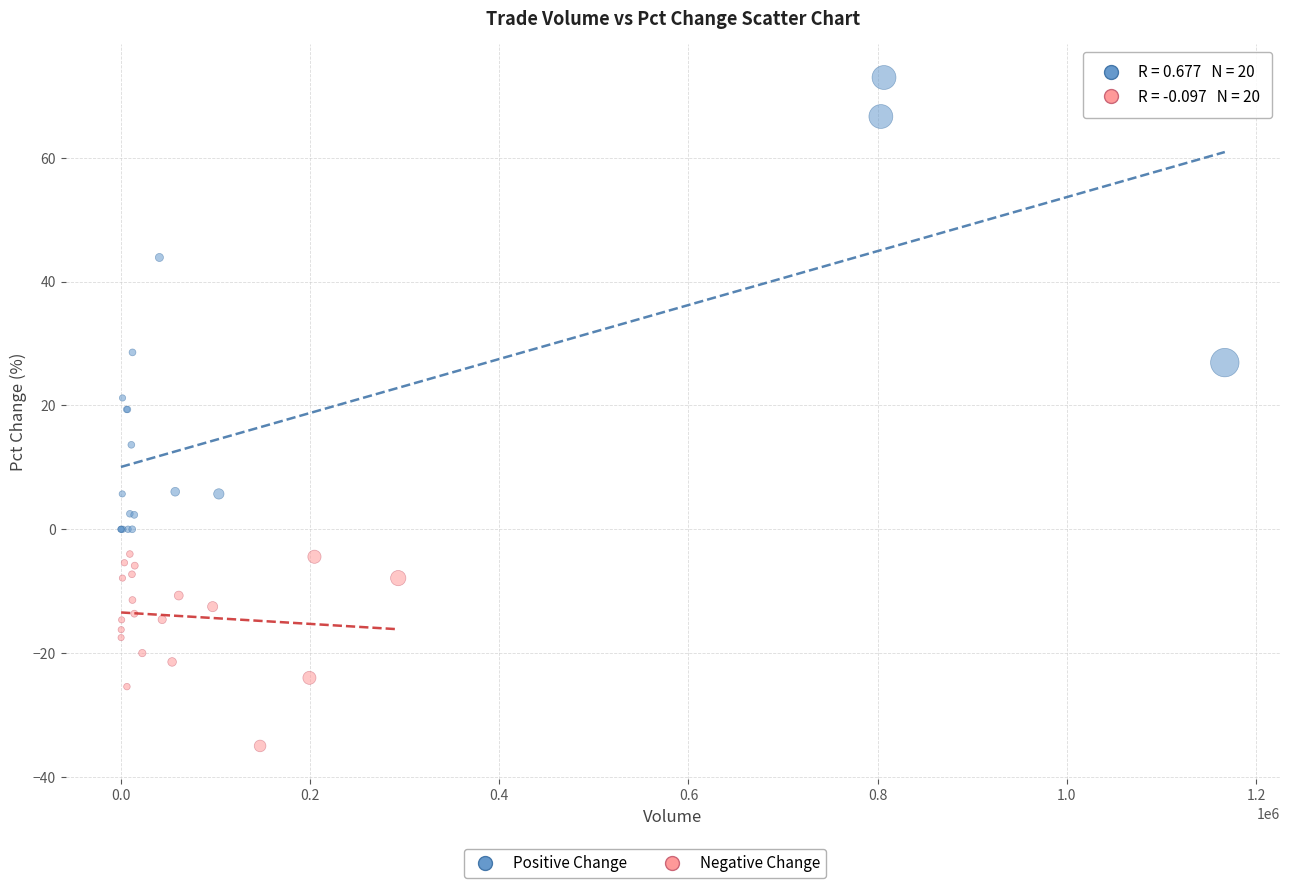

Which series has the largest Y range (max minus min)?

Positive Change